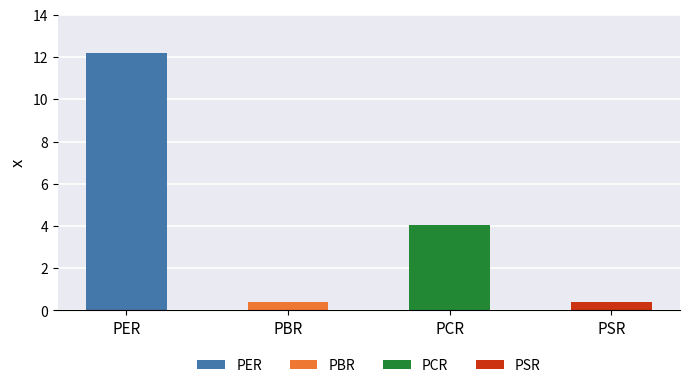

What is the approximate value at PCR?

4.0